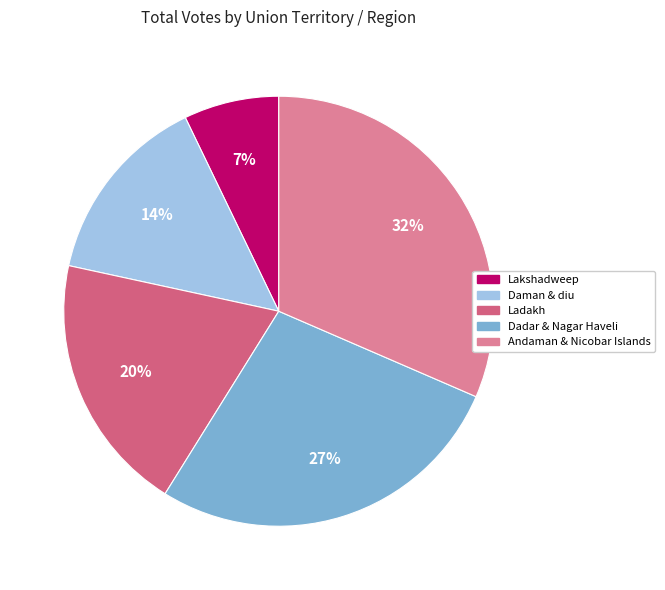

Is the sum of Andaman & Nicobar Islands and Daman & diu greater than half?

No